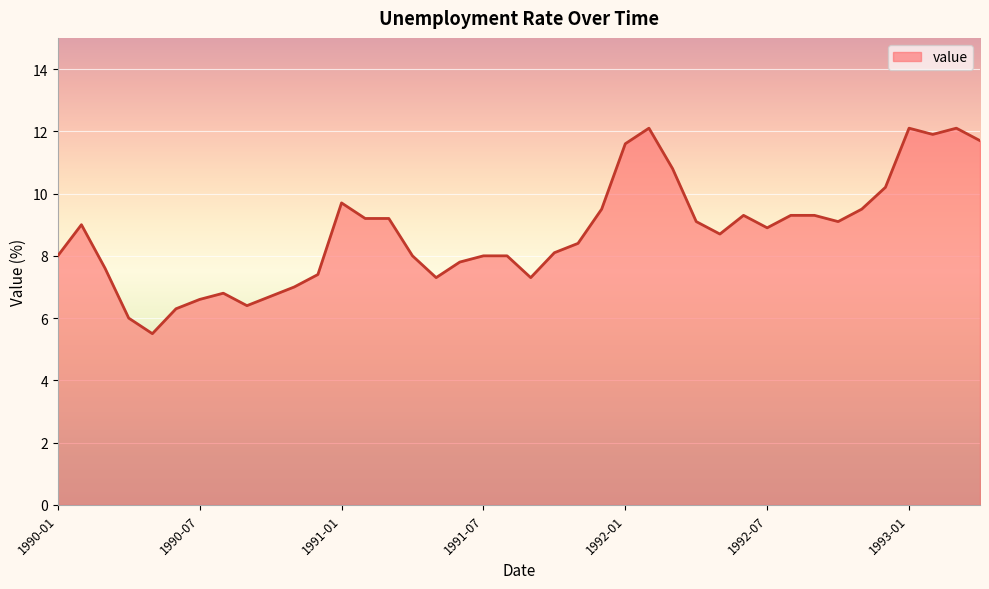

Reading left to right, list all the values displayed in this chart.

8.0	9.0	7.6	6.0	5.5	6.3	6.6	6.8	6.4	6.7	7.0	7.4	9.7	9.2	9.2	8.0	7.3	7.8	8.0	8.0	7.3	8.1	8.4	9.5	11.6	12.1	10.8	9.1	8.7	9.3	8.9	9.3	9.3	9.1	9.5	10.2	12.1	11.9	12.1	11.7